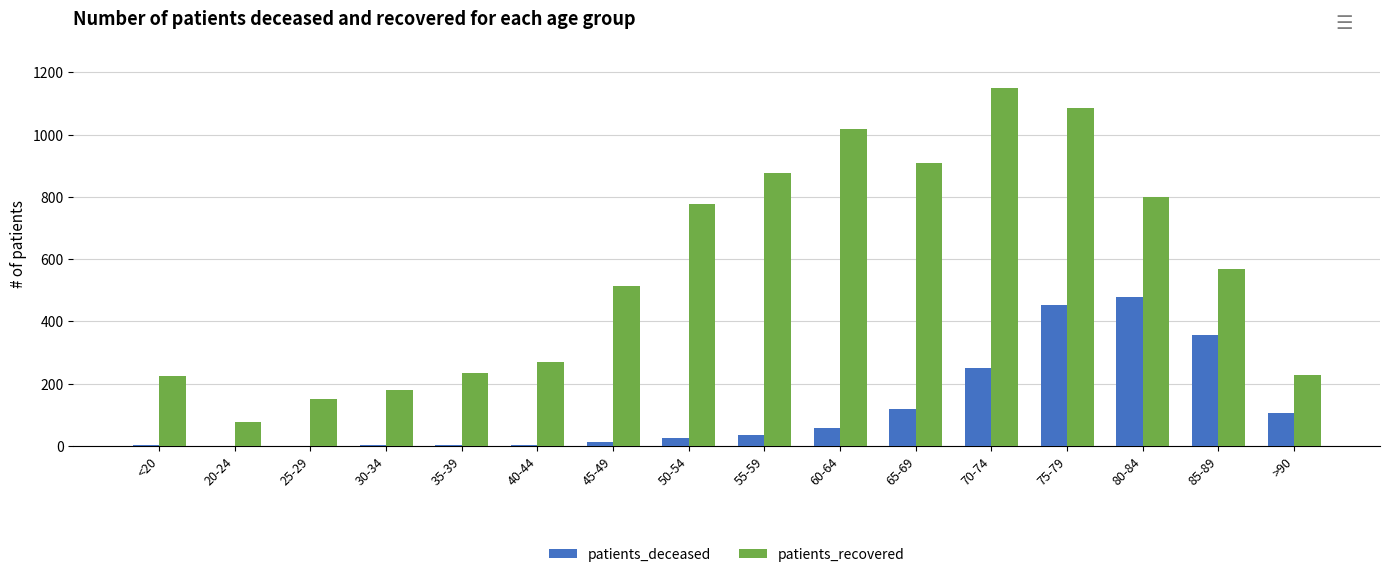

Count the number of data series in this chart.

2